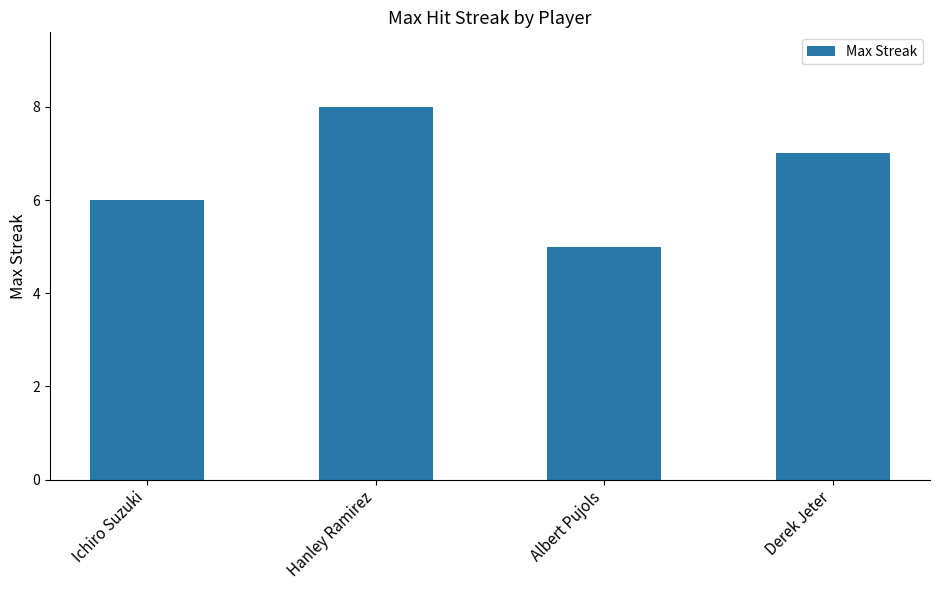

Is it true that the value at Albert Pujols is 5?

True